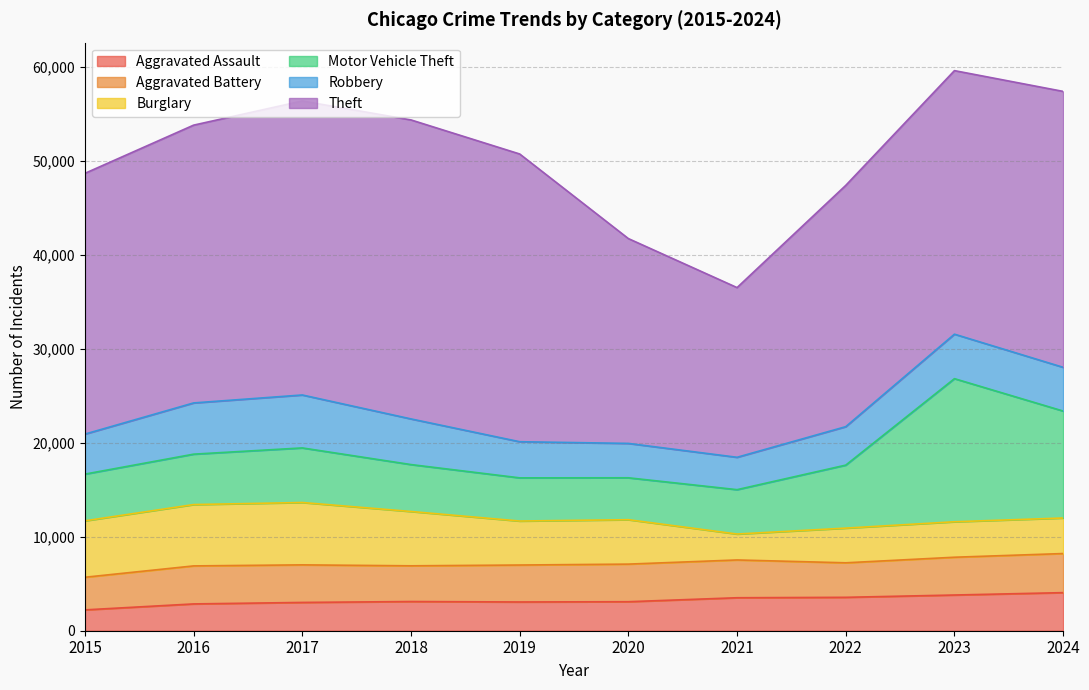

The Theft series shows 29547 at 2016. True or false?

True